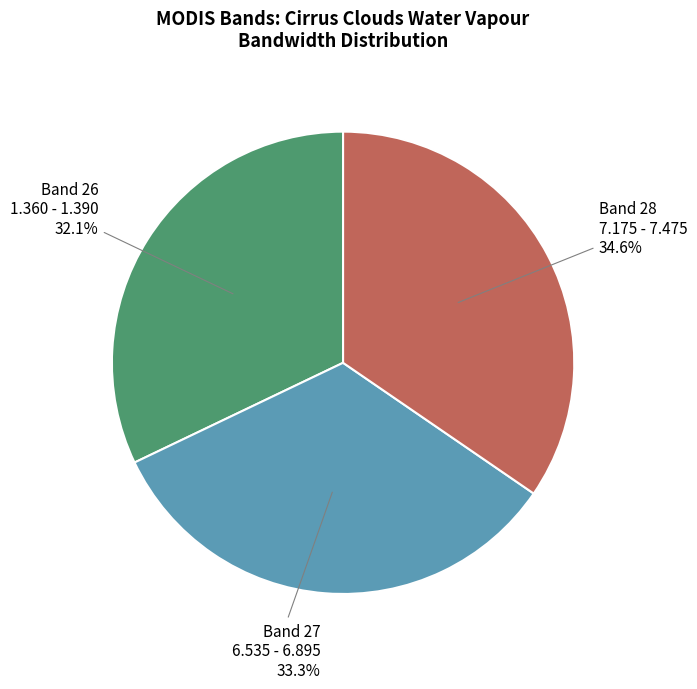

What percentage do Band 27 and Band 28 together represent?

67.9%